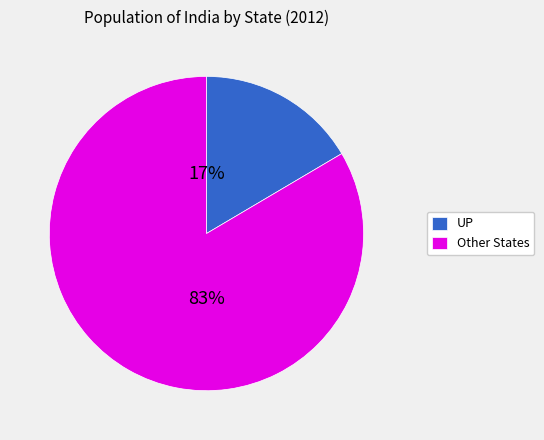

To the nearest percent, what is the average slice percentage?

50%